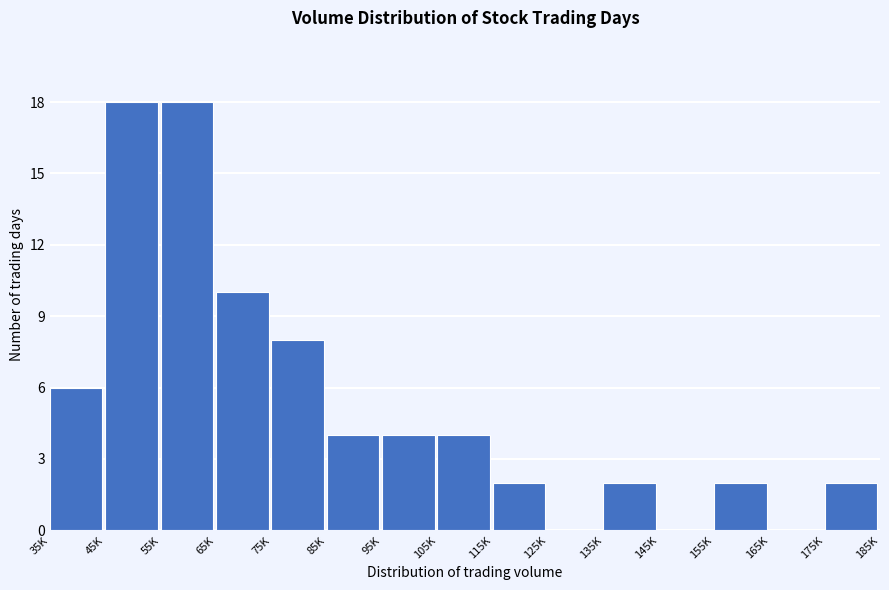

Reading left to right, extract all data points from this chart.

35K=6	45K=18	55K=18	65K=10	75K=8	85K=4	95K=4	105K=4	115K=2	125K=0	135K=2	145K=0	155K=2	165K=0	175K=2